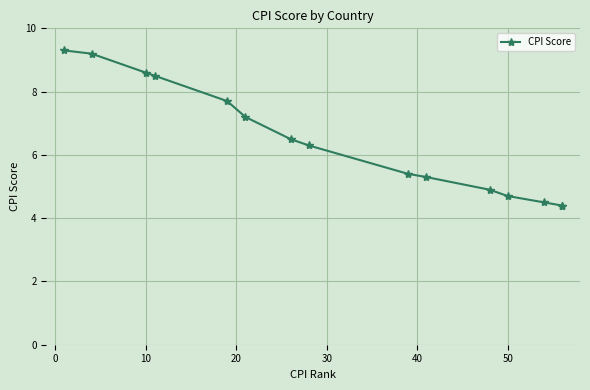

Does the chart display data point markers on the line(s)?

Yes